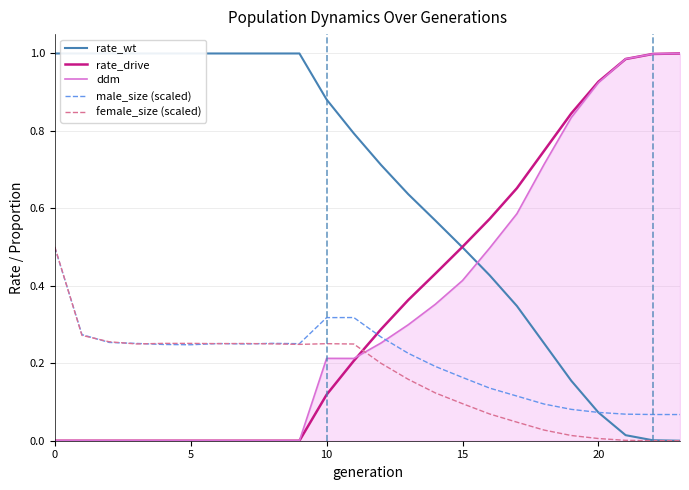

What is the difference between the second highest and second lowest values in the rate_wt series?

1.0